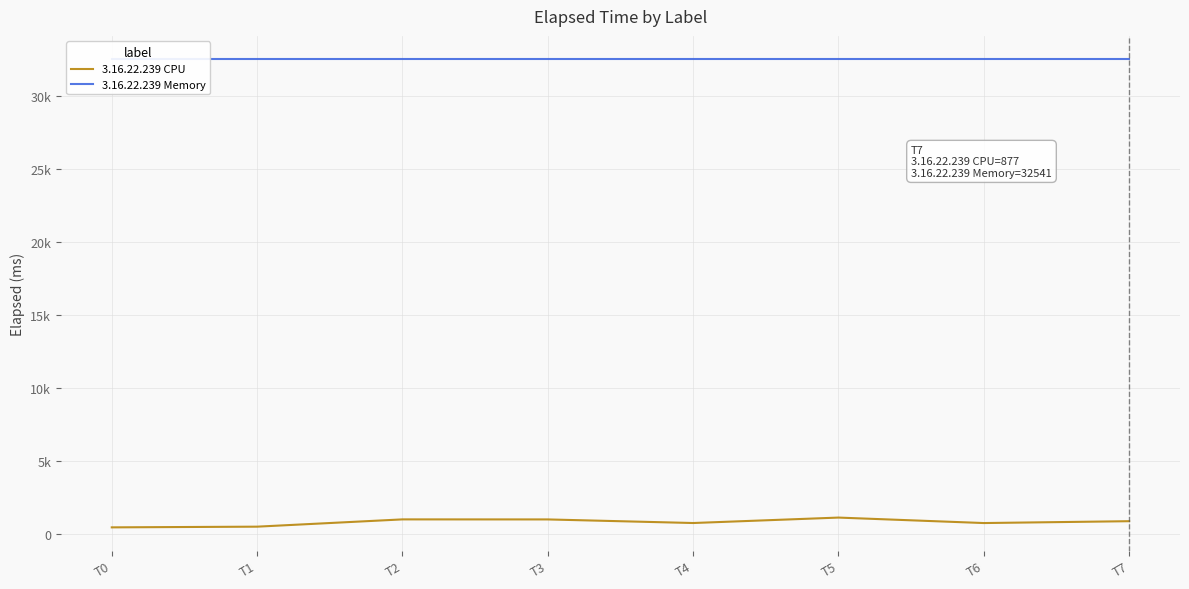

Rank the series at T7 from lowest to highest value.

3.16.22.239 CPU, 3.16.22.239 Memory